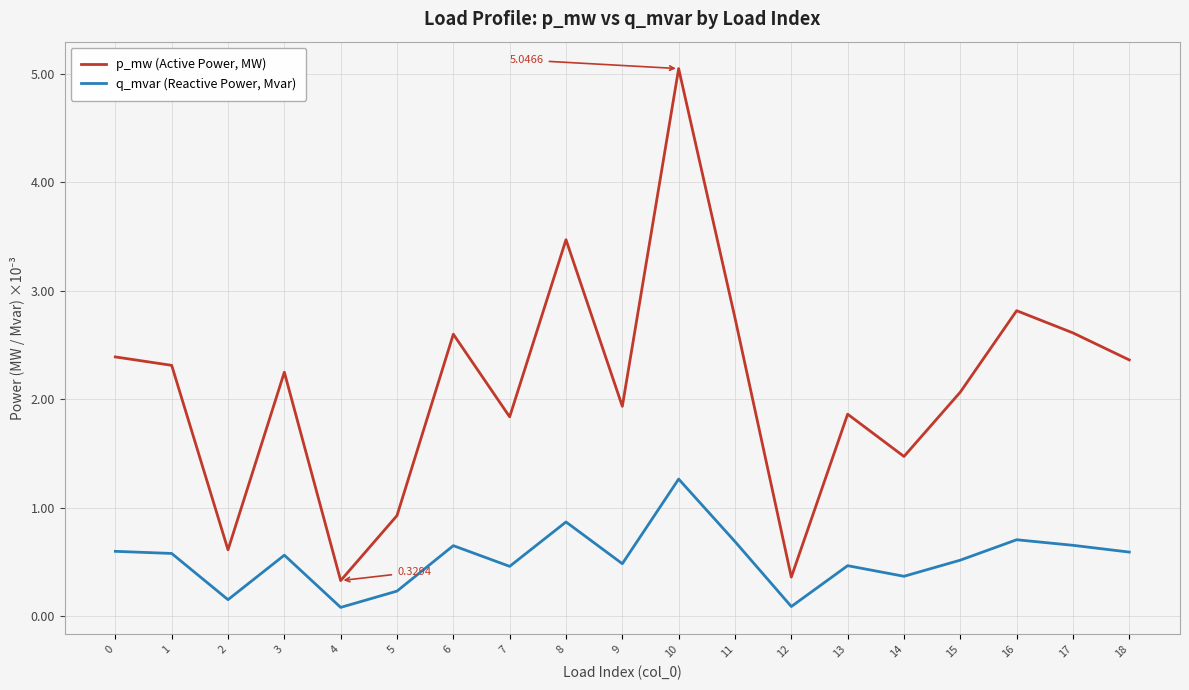

Rank the series by their maximum value, from lowest to highest.

q_mvar (Reactive Power, Mvar), p_mw (Active Power, MW)